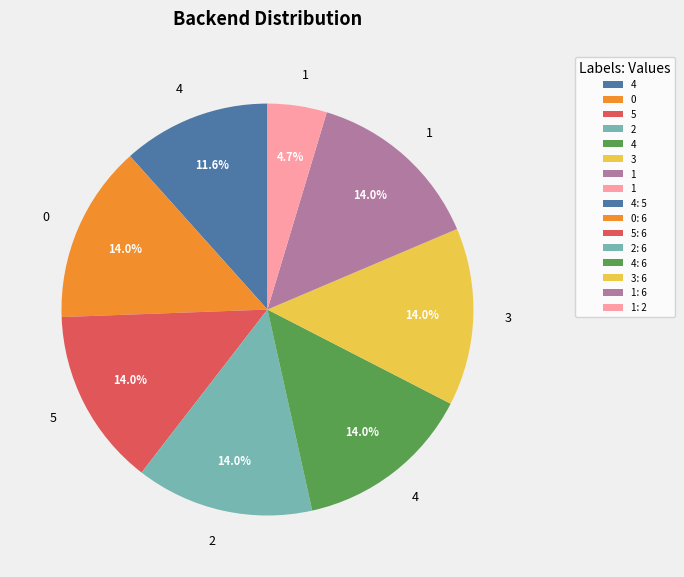

Is there a majority slice in this chart?

No